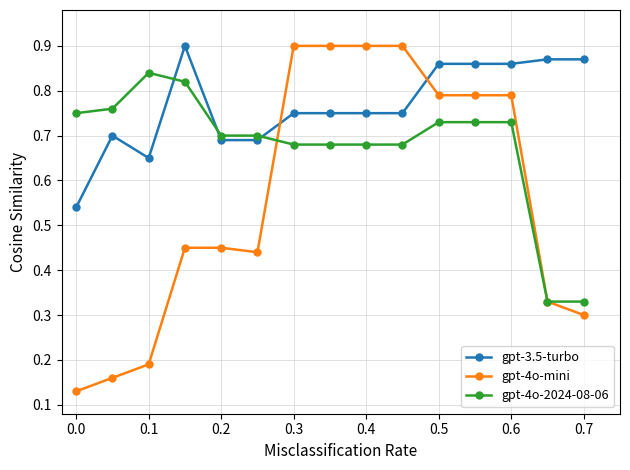

At how many categories does at least one series exceed 0?

15